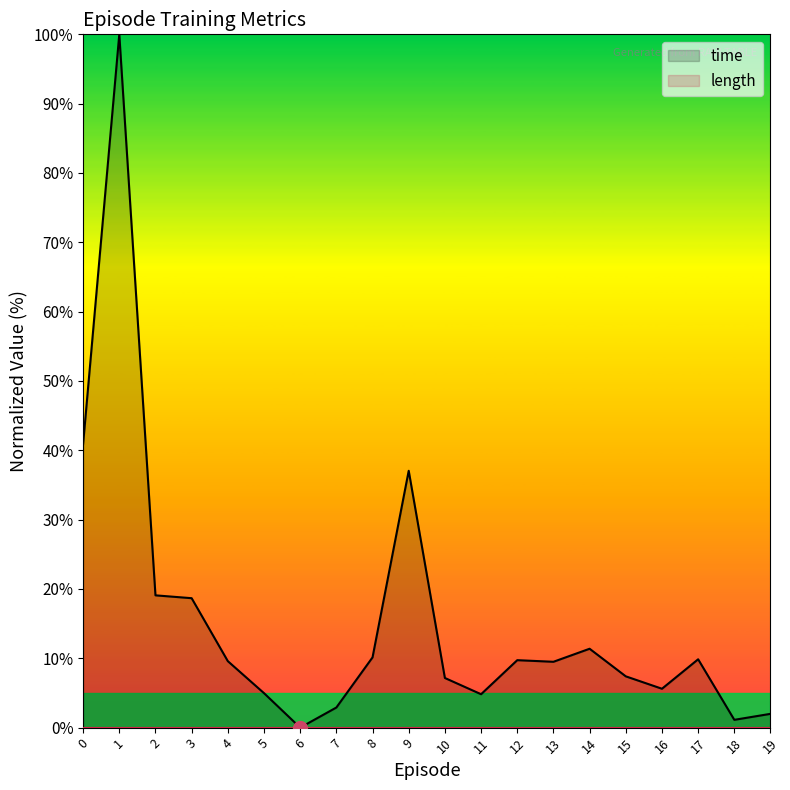

Is it true that the value at 1 is 146.3?

False